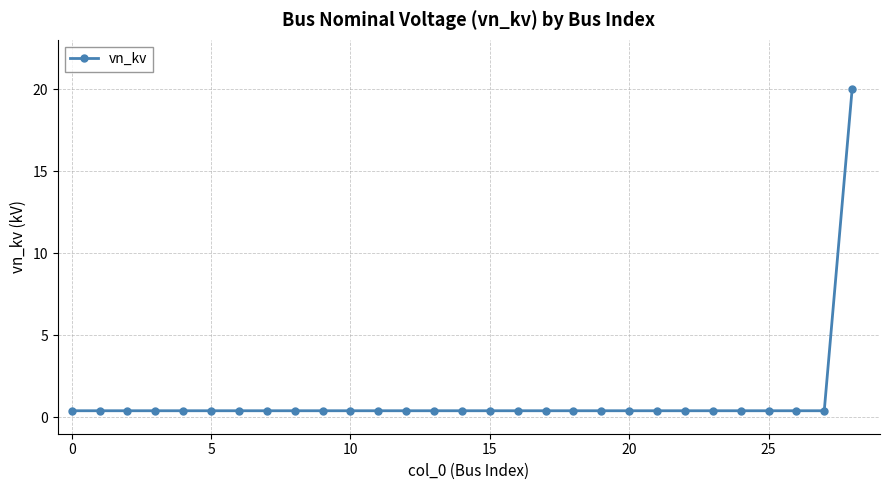

What is the maximum value shown in the chart?

20.0